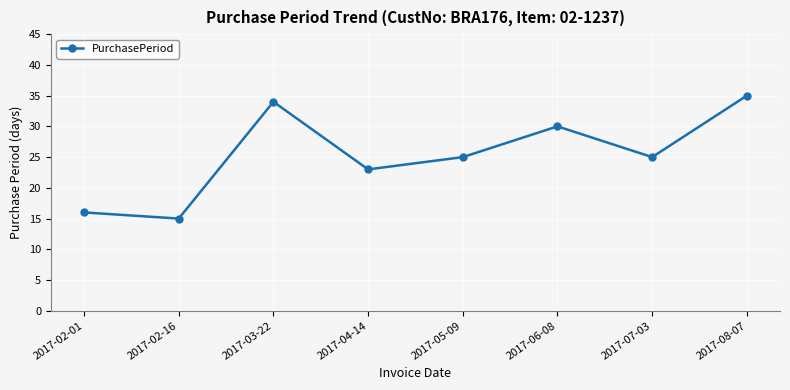

Is it true that the value at 2017-08-07 is 35?

True